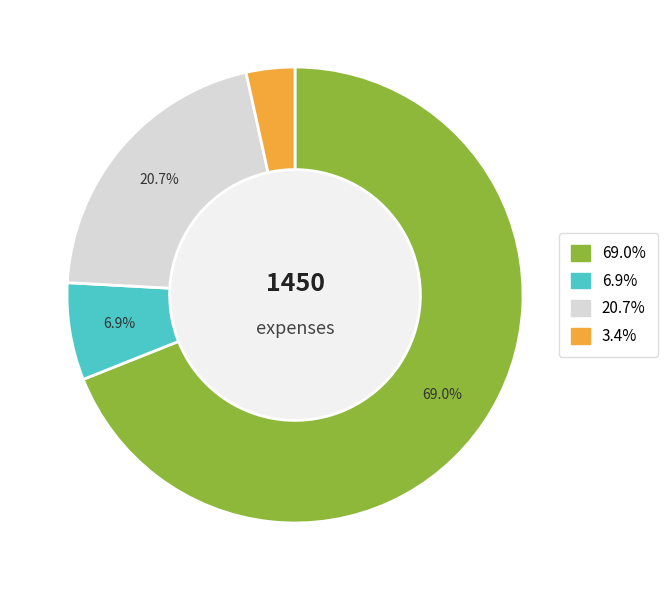

How many segments does this pie chart have?

4